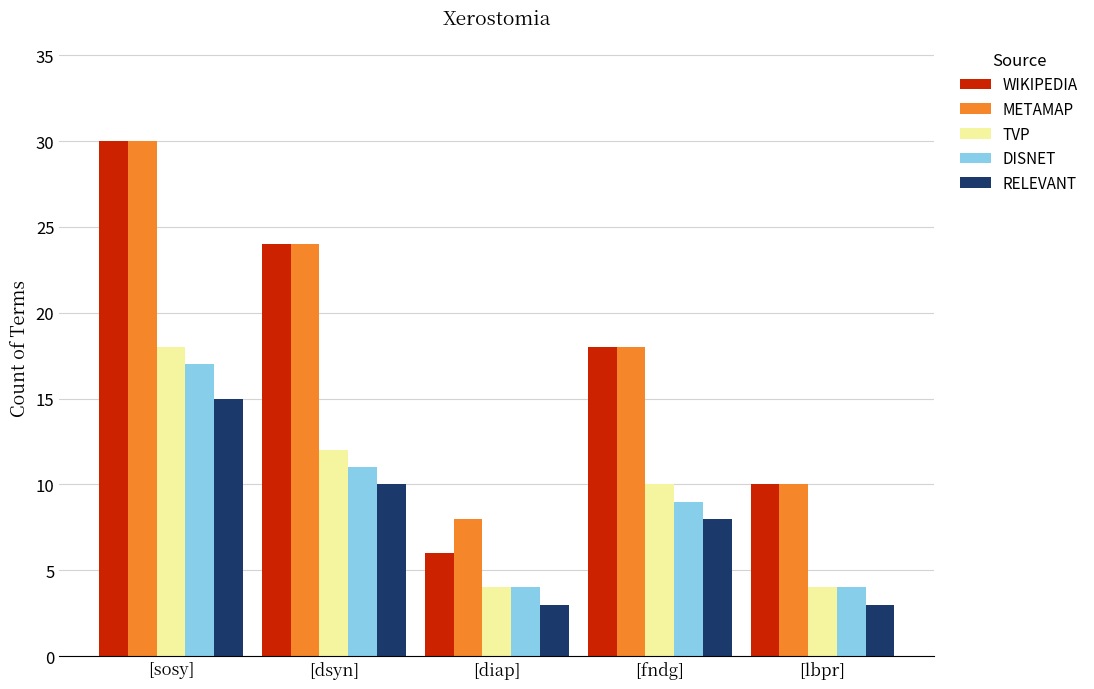

At which category is the sum across all series the highest?

[sosy]